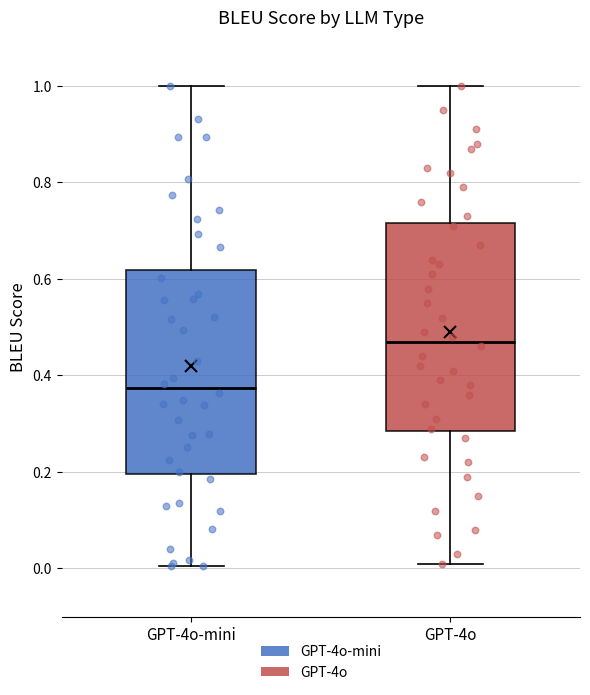

Where is the upper edge of the box for GPT-4o on the y-axis? The values are not printed on the chart, so give them approximately, as read against the axis.

0.72